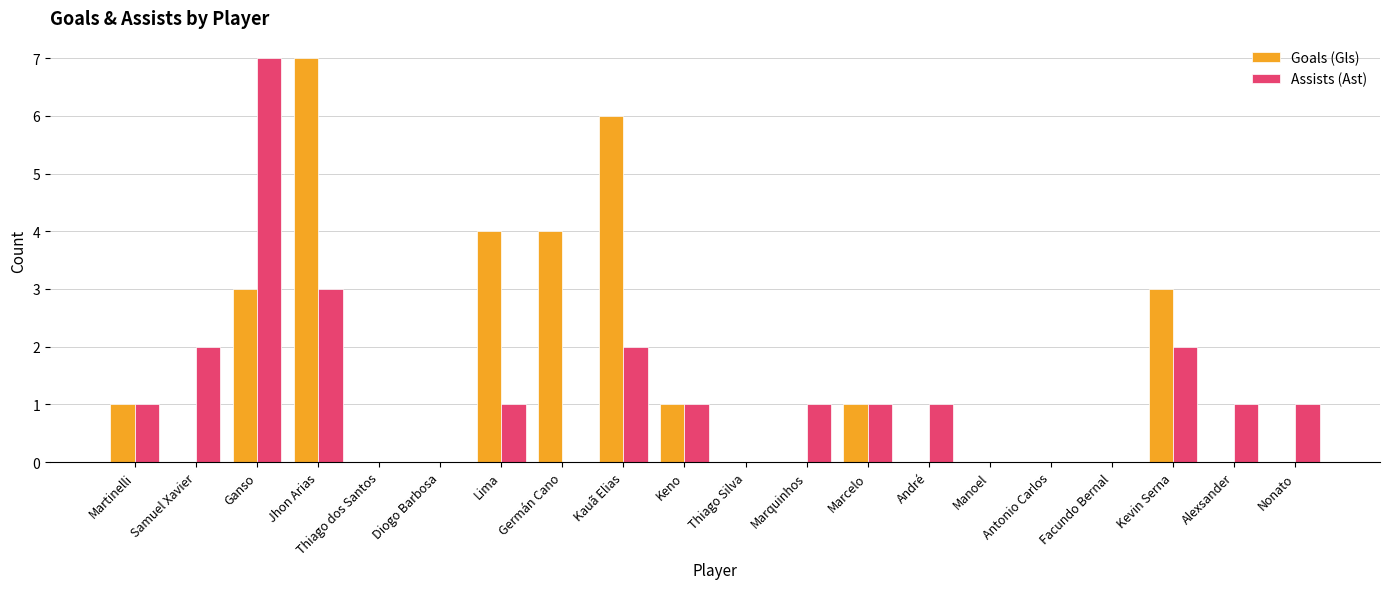

Which series has the largest total across all categories?

Goals (Gls)